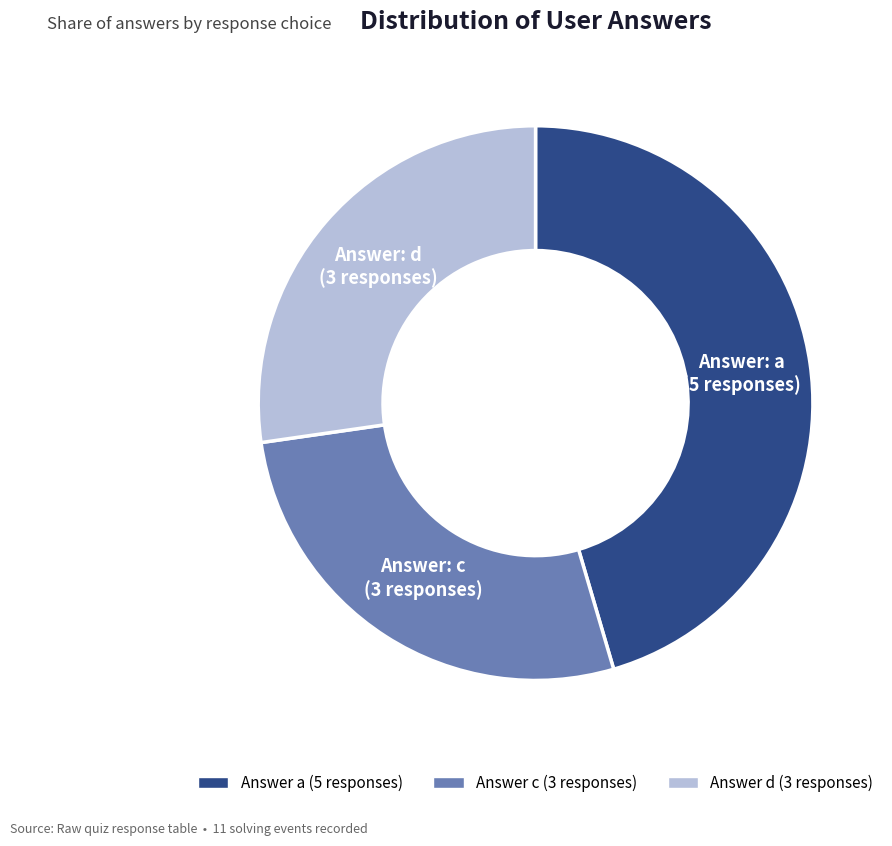

Does any single category account for the majority?

No